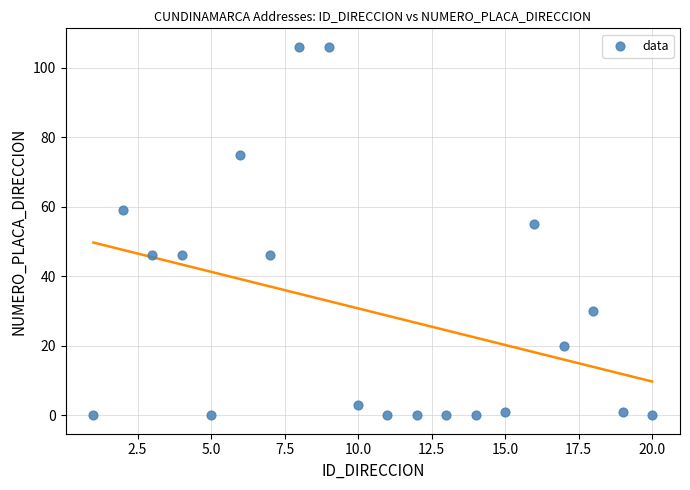

What is the range of X values (max minus min)?

19